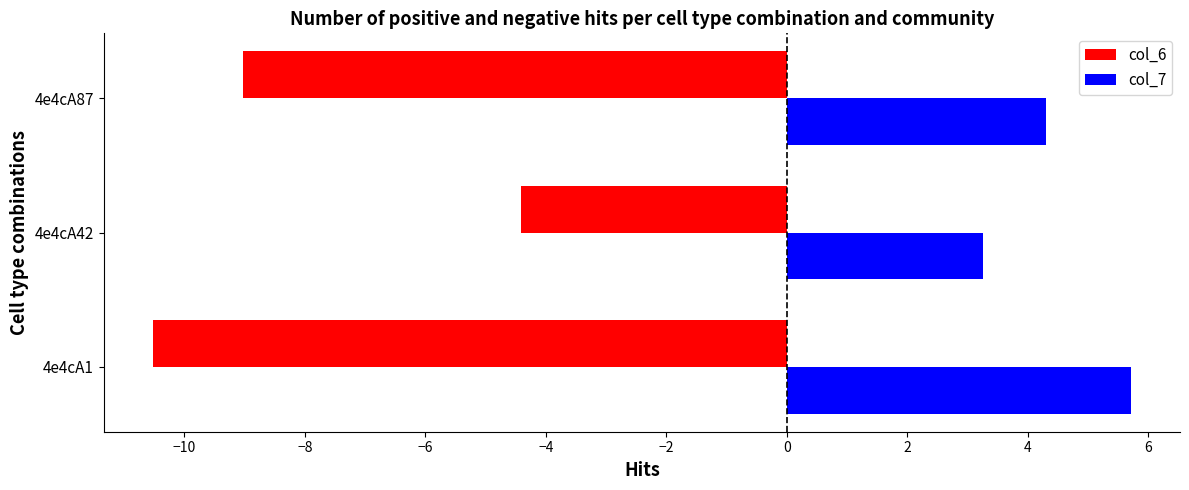

How many col_7 values are between 3 and 5?

2